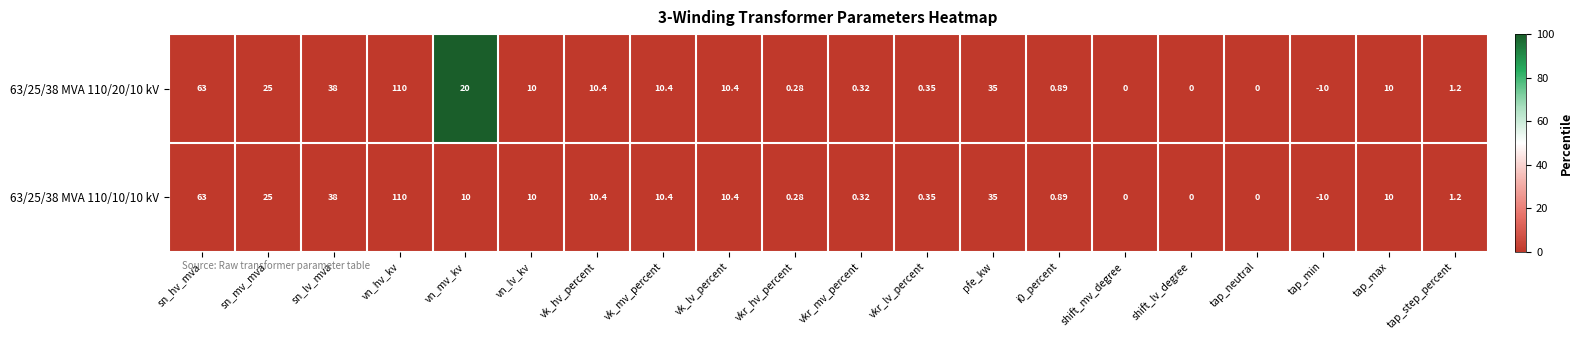

Which category has the lowest value in the 63/25/38 MVA 110/20/10 kV series?

tap_min